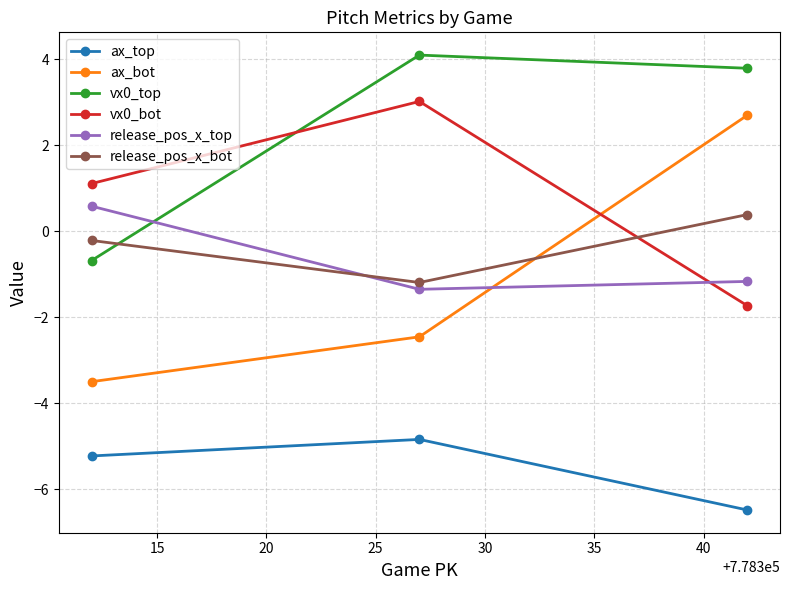

What is the sum of all release_pos_x_bot values?

-1.0